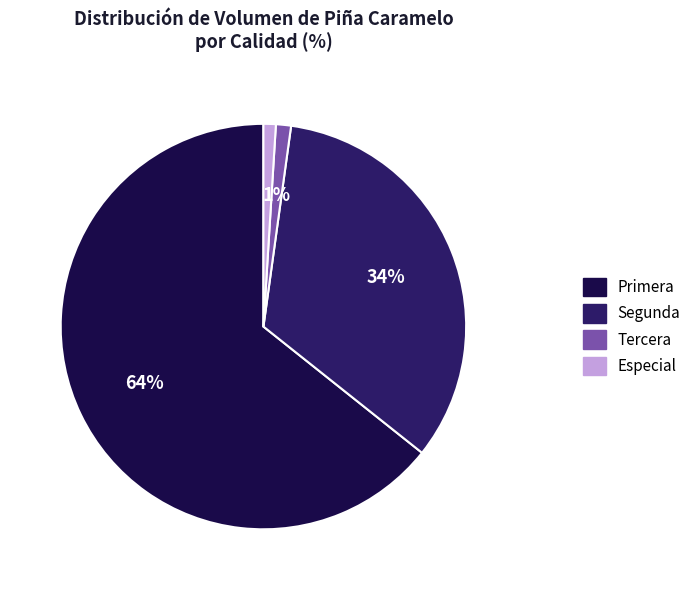

To the nearest percent, what is the average slice percentage?

25%